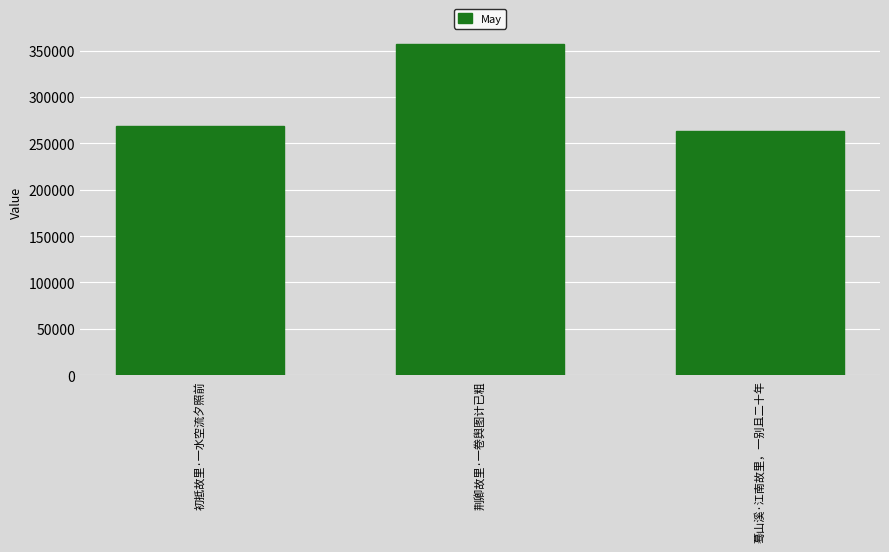

Reading left to right, extract all data points from this chart.

初抵故里·一水空流夕照前=268183	荆卿故里·一卷舆图计已粗=356691	蓦山溪·江南故里，一别且二十年=262893